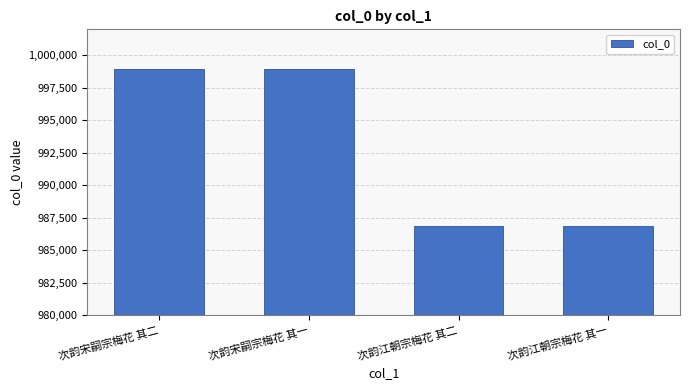

What is the greatest value displayed?

998972